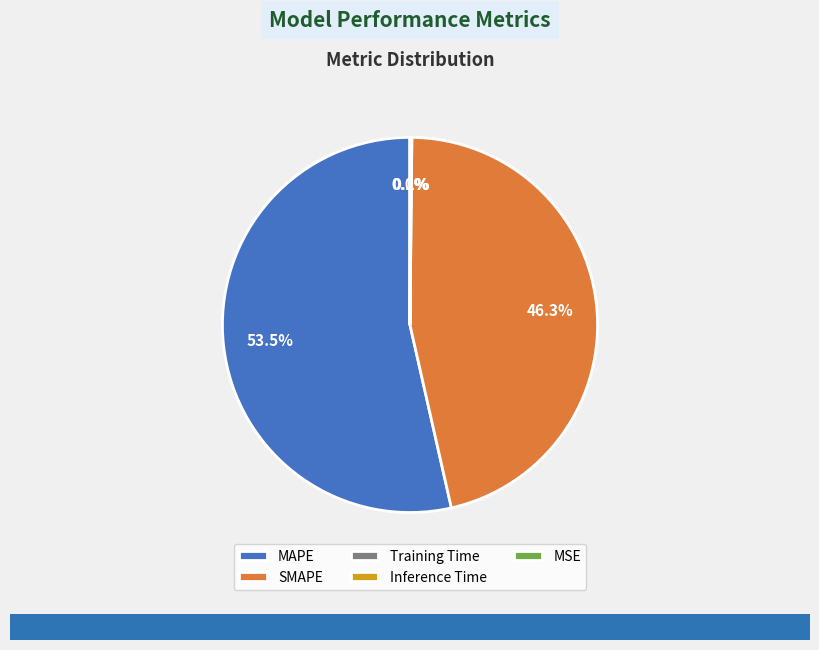

Between SMAPE and MAPE, which is larger?

MAPE